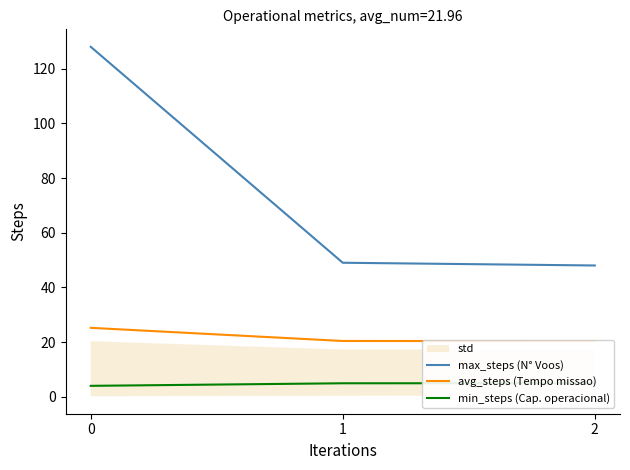

Is the value of min_steps (Cap. operacional) at 2 greater than the value of avg_steps (Tempo missao) at 1?

No